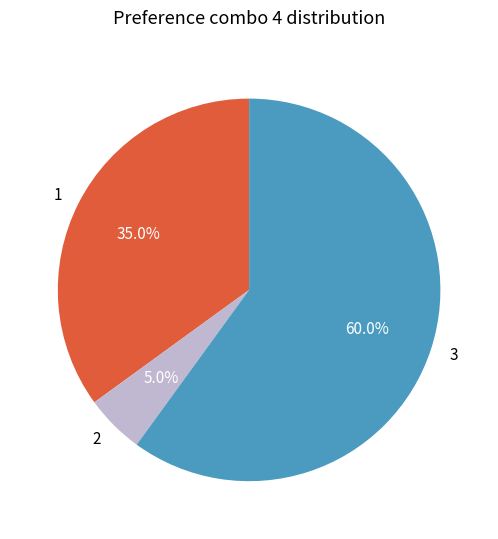

What percentage do 3 and 1 together represent?

95.0%